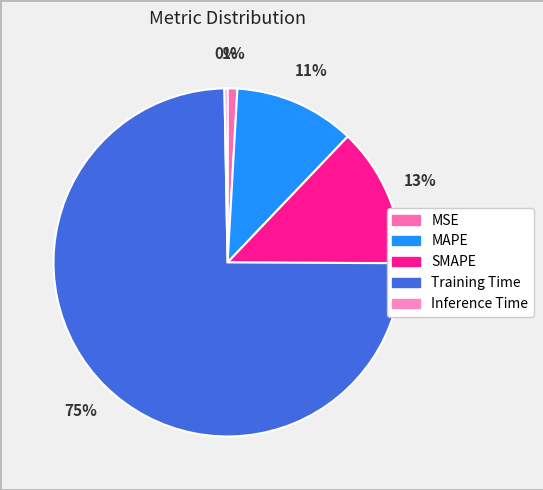

True or false: MSE accounts for 11% of the total.

False